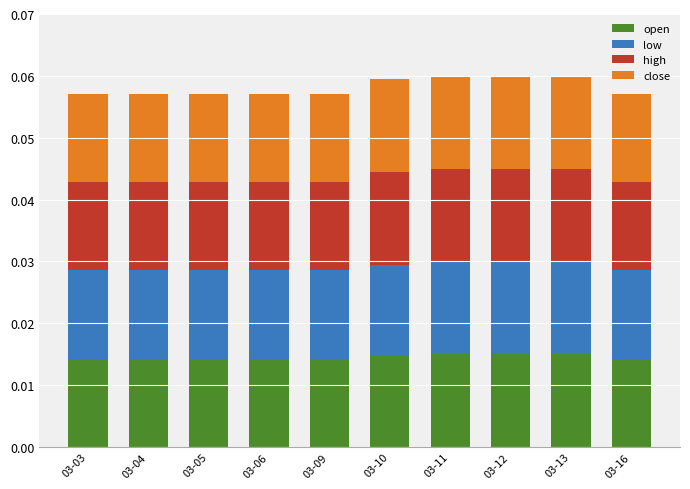

How many categories are shown in the chart?

10